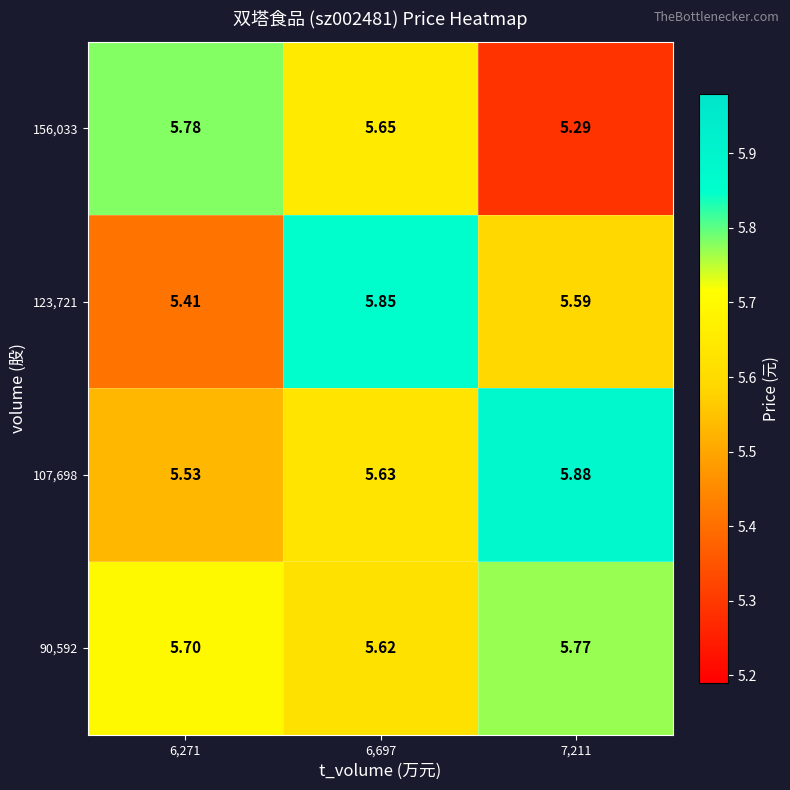

Is the value of 107,698 at 6,271 greater than the value of 90,592 at 6,271?

No